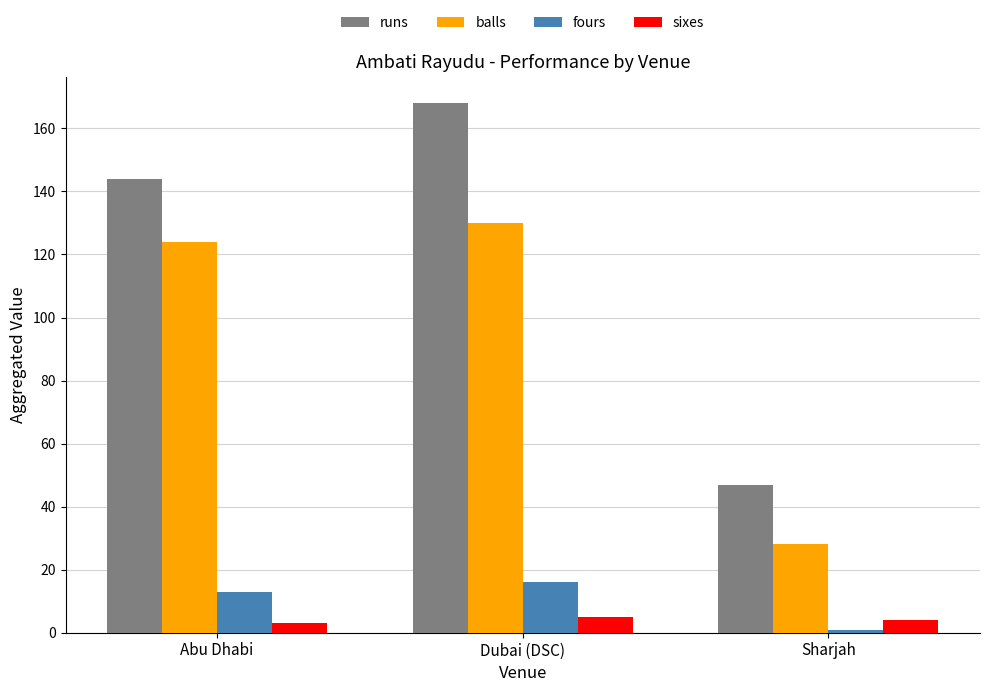

At which label is balls closest to 79?

Abu Dhabi